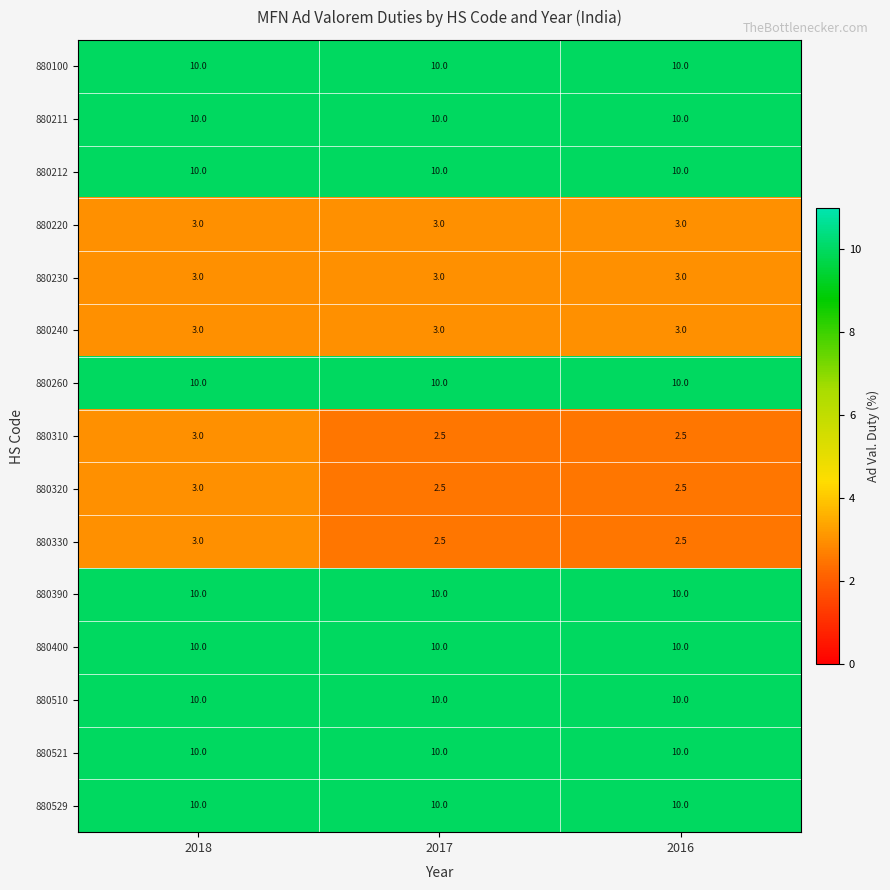

Is it true that 880510 equals 10.0 at 2017?

True